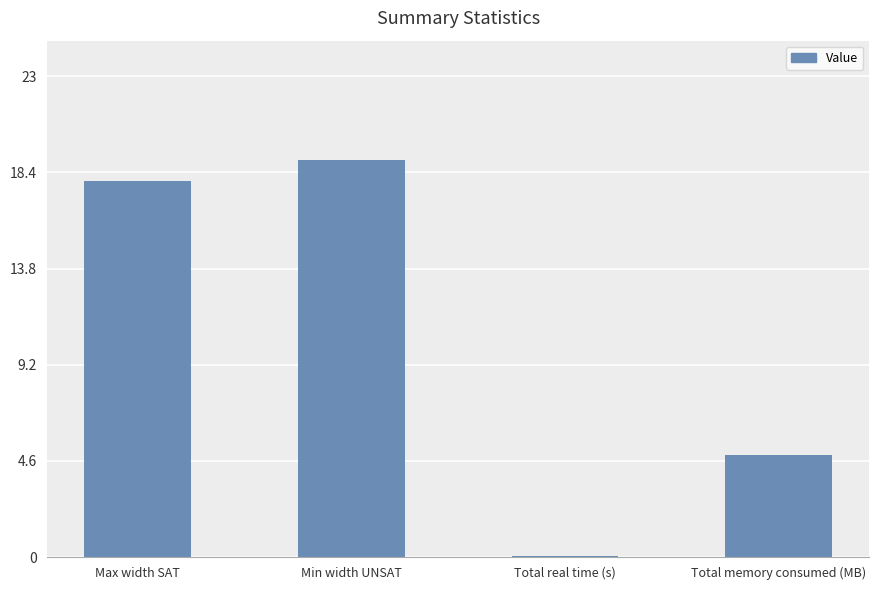

Reading right to left, what are all the values shown in this chart?

4.9	0.1	19.0	18.0